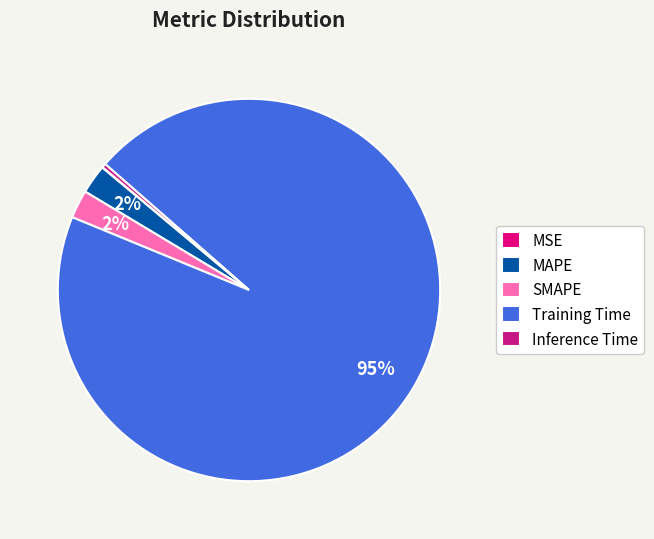

What percentage is the MAPE slice, to the nearest percent?

2%